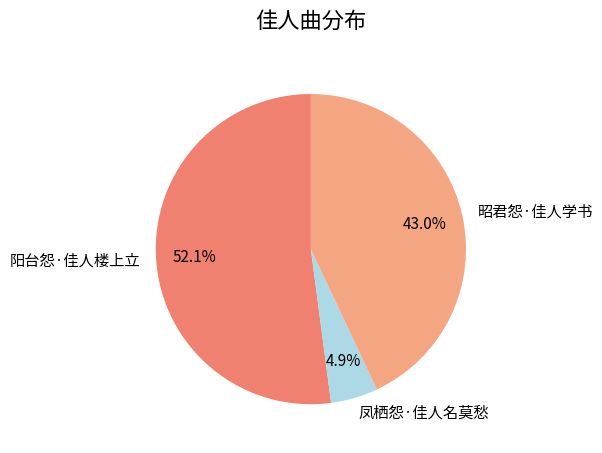

Is the sum of 凤栖怨·佳人名莫愁 and 昭君怨·佳人学书 greater than half?

No